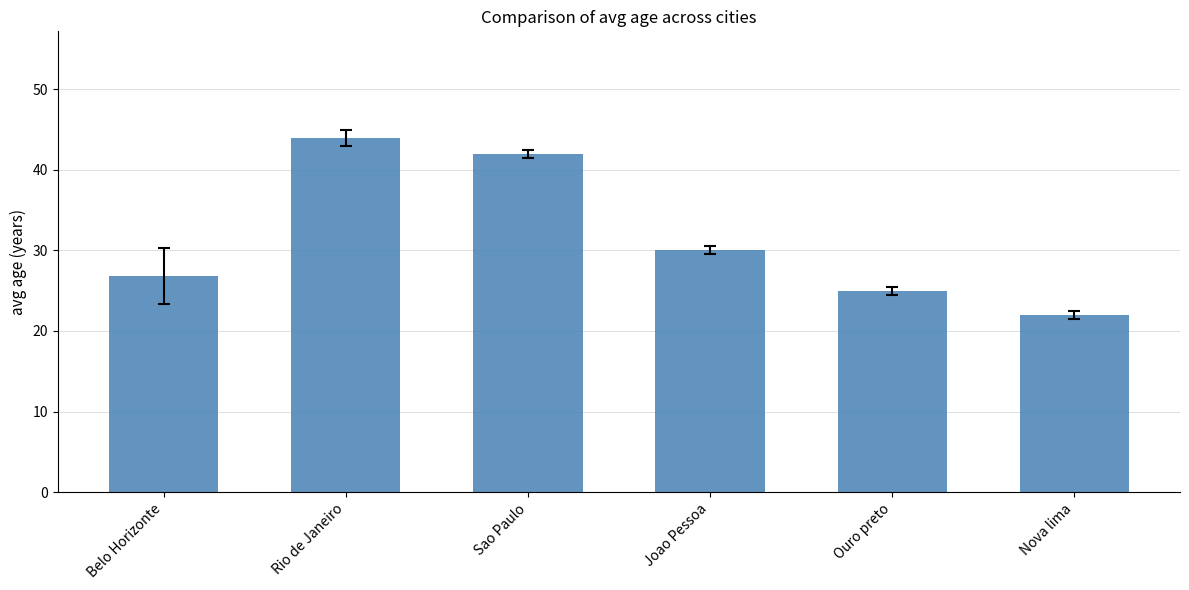

True or false: the data shows 42.0 at Sao Paulo.

True